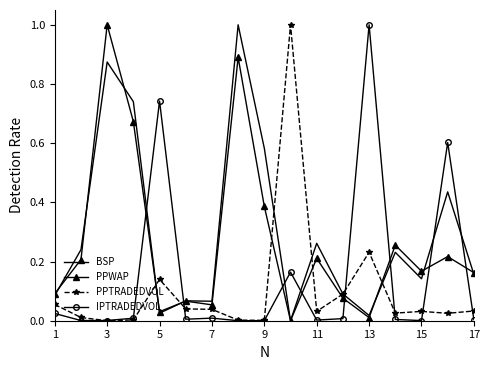

What is the greatest value displayed?

1.0